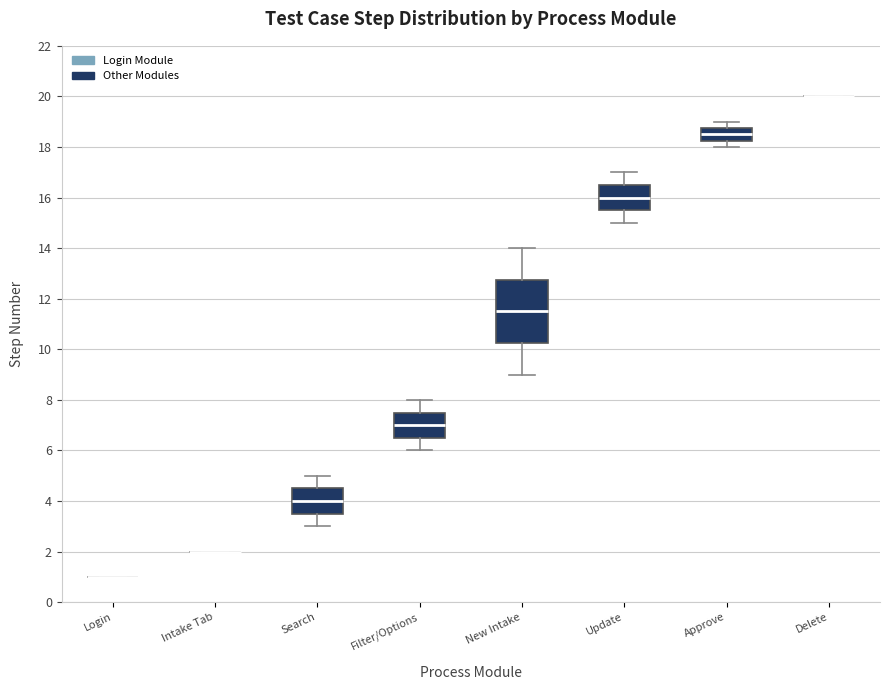

Reading left to right, read every box against the y-axis: the position of its median line, the range the box covers, and the ends of its whiskers. The values are not printed on the chart, so give them approximately, as read against the axis.

Login: box collapsed to a line at 1.0, whiskers 1.0 to 1.0
Intake Tab: box collapsed to a line at 2.0, whiskers 2.0 to 2.0
Search: median 4.0, box 3.6 to 4.6, whiskers 3.0 to 5.0
Filter/Options: median 7.0, box 6.6 to 7.6, whiskers 6.0 to 8.0
New Intake: median 11.6, box 10.2 to 12.8, whiskers 9.0 to 14.0
Update: median 16.0, box 15.6 to 16.6, whiskers 15.0 to 17.0
Approve: median 18.6, box 18.2 to 18.8, whiskers 18.0 to 19.0
Delete: box collapsed to a line at 20.0, whiskers 20.0 to 20.0